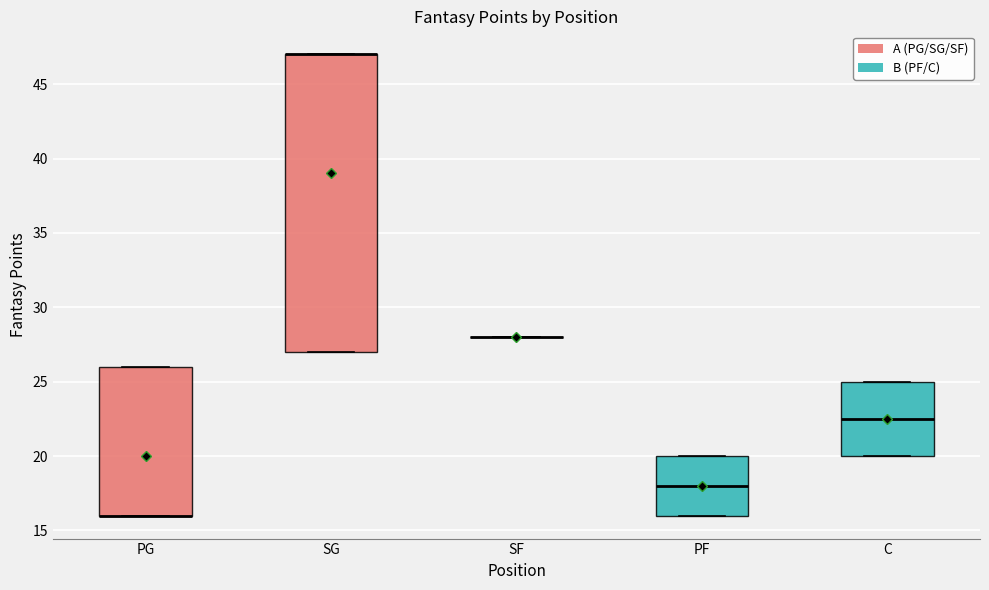

Where is the lower edge of the box for PF on the y-axis? The values are not printed on the chart, so give them approximately, as read against the axis.

16.0